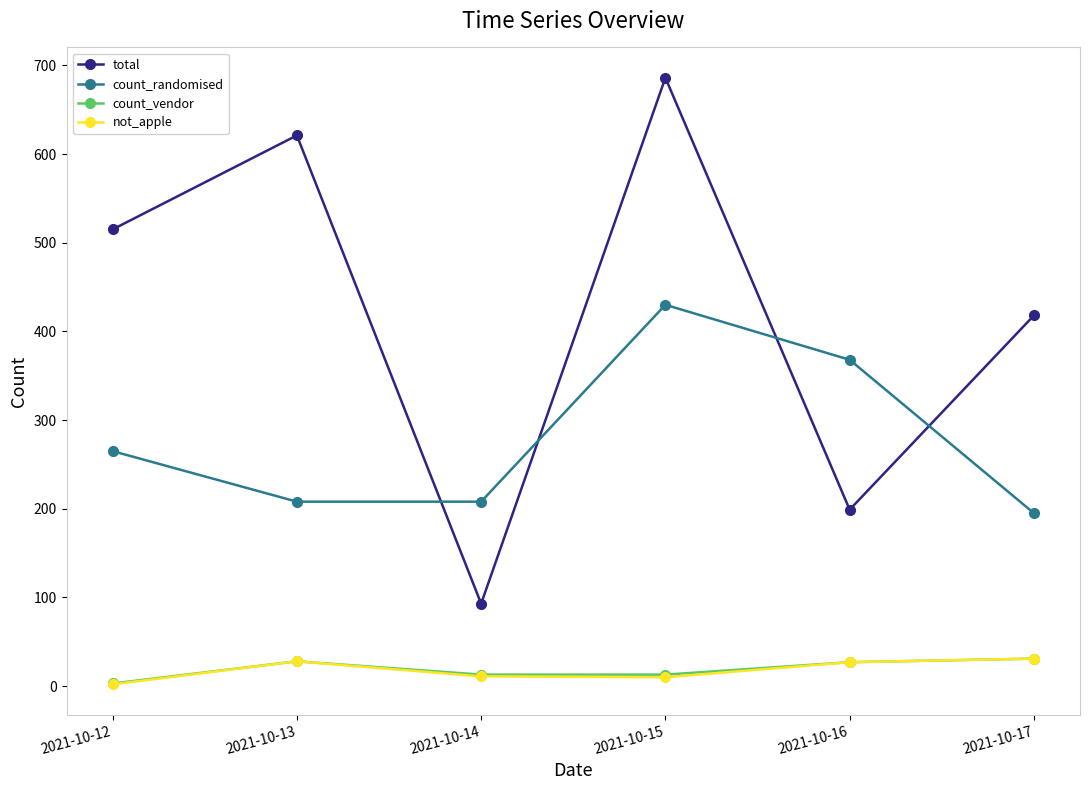

Rank the categories by total value from lowest to highest.

2021-10-14, 2021-10-16, 2021-10-17, 2021-10-12, 2021-10-13, 2021-10-15